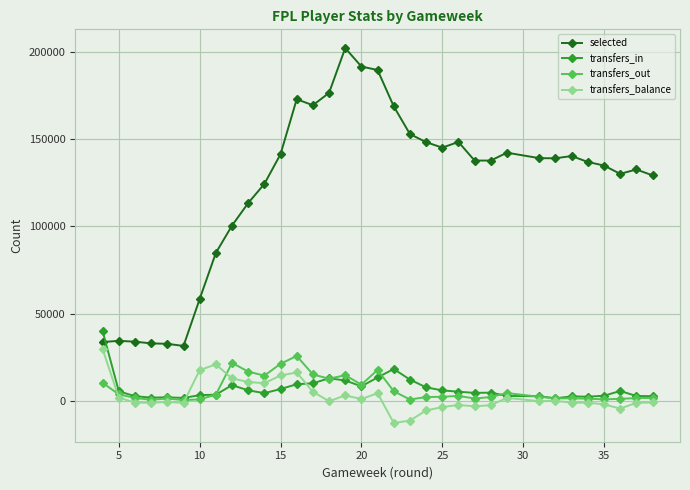

True or false: selected has more than 1 points higher than both neighbors.

True